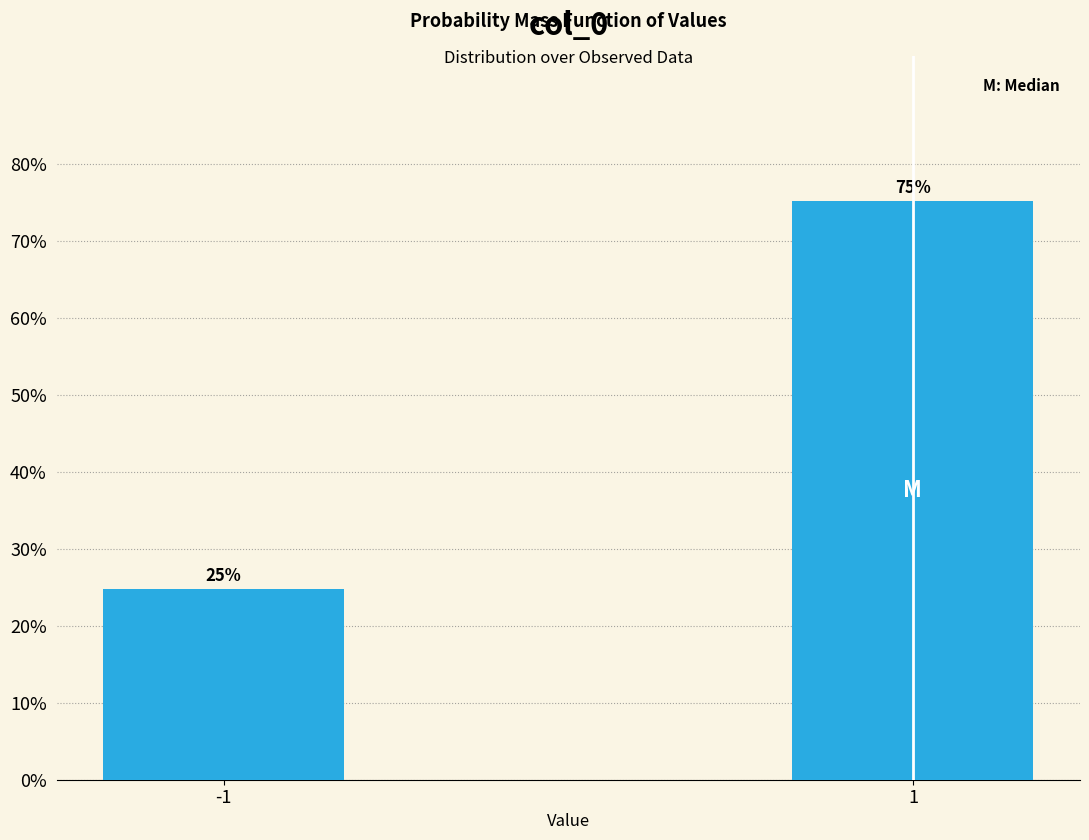

What is the ratio of the value at -1 to the value at 1?

0.3